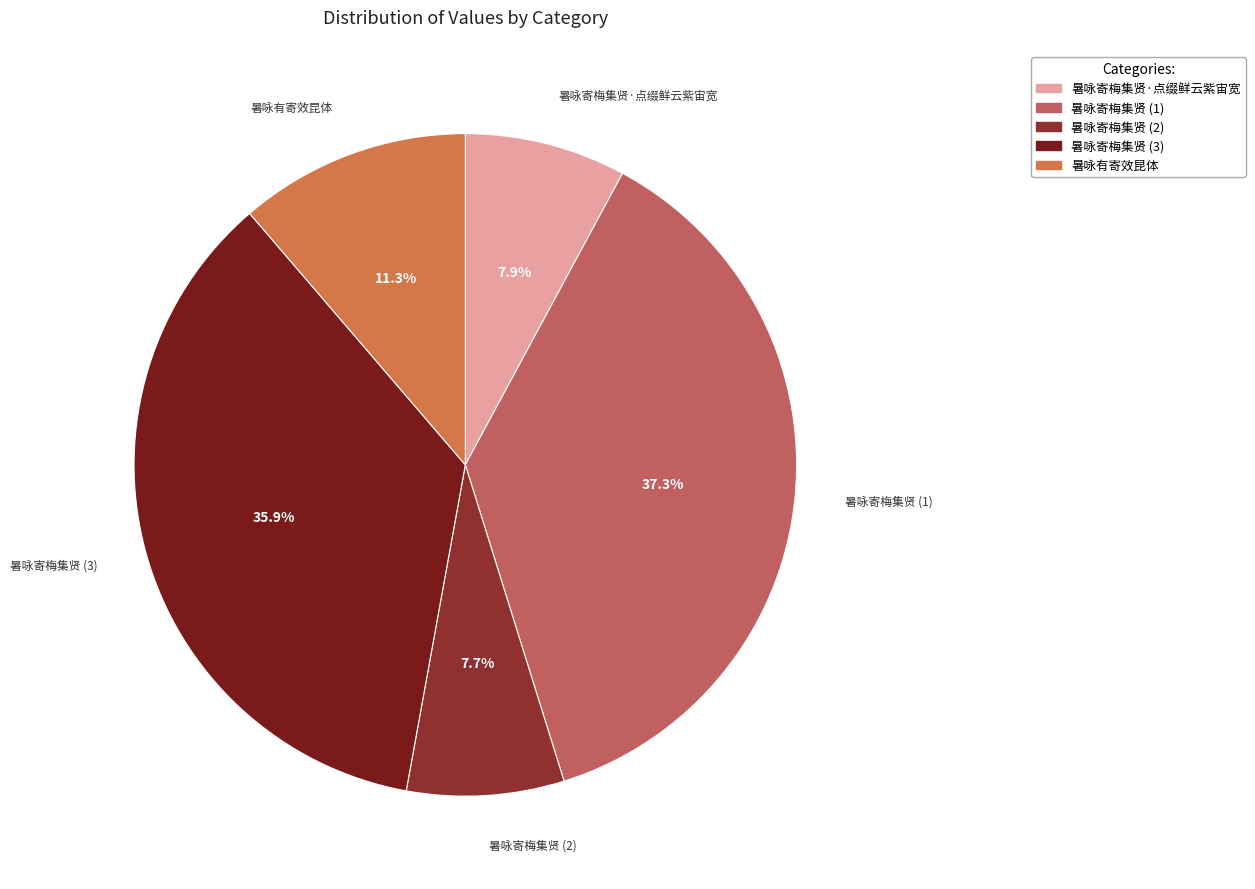

What is the largest slice in the pie chart?

暑咏寄梅集贤 (1)